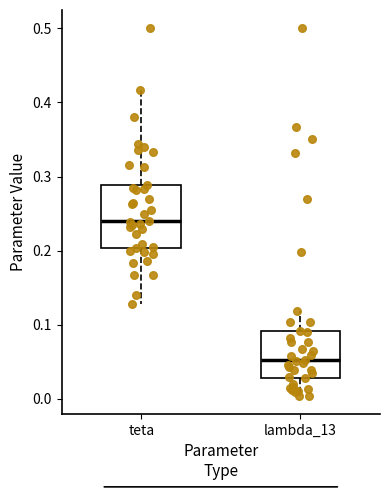

Which box is the tallest, from its lower edge to its upper edge?

teta